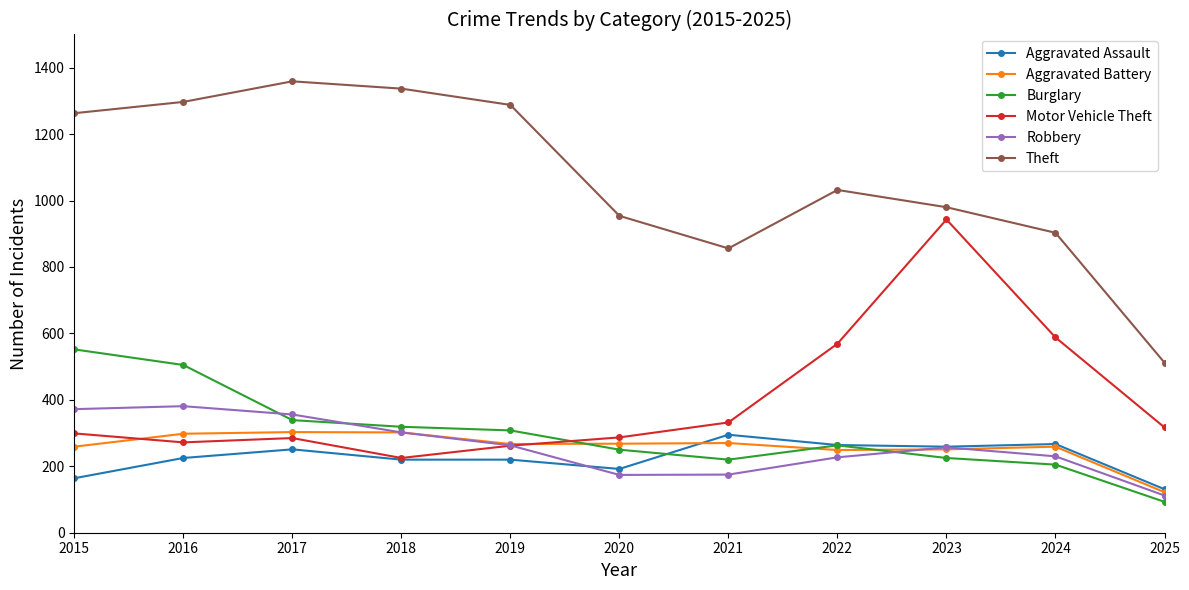

What is the lowest value of the Robbery series?

112